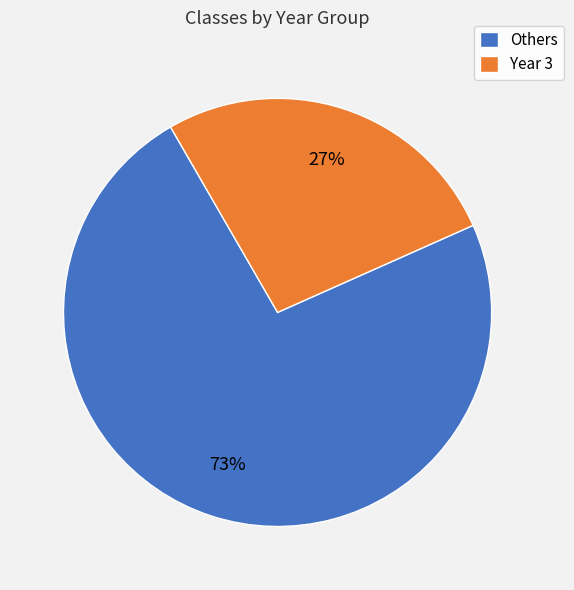

To the nearest percent, what is the average slice percentage?

50%